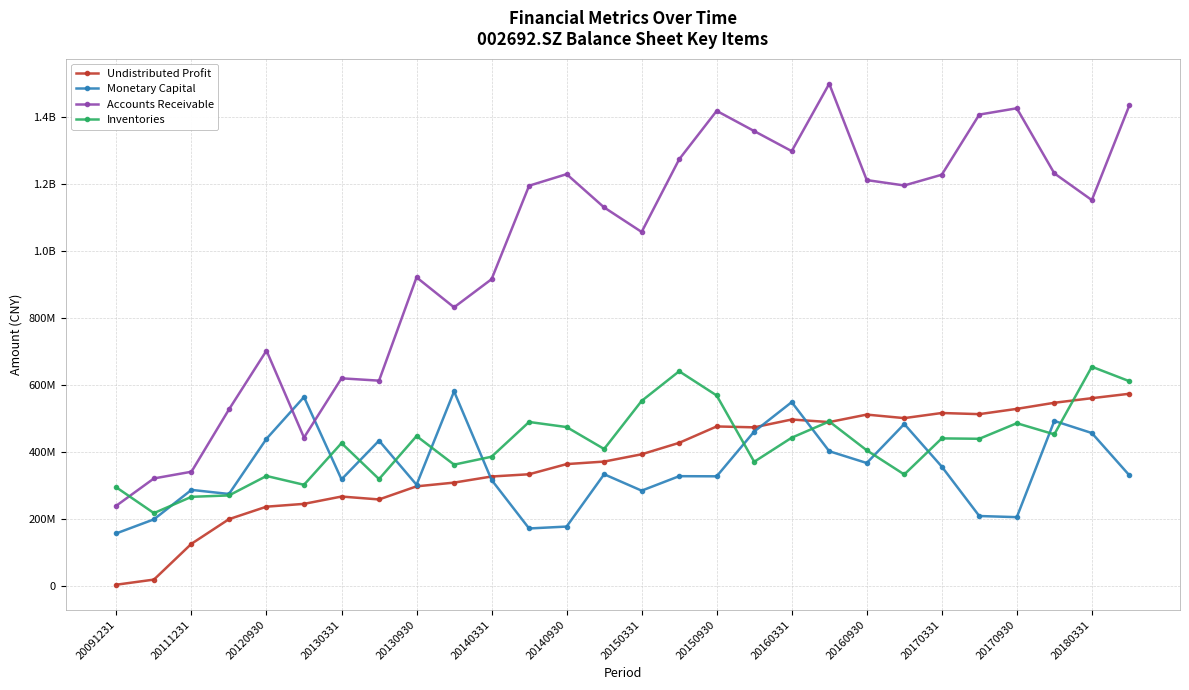

Does the chart have visible grid lines?

Yes